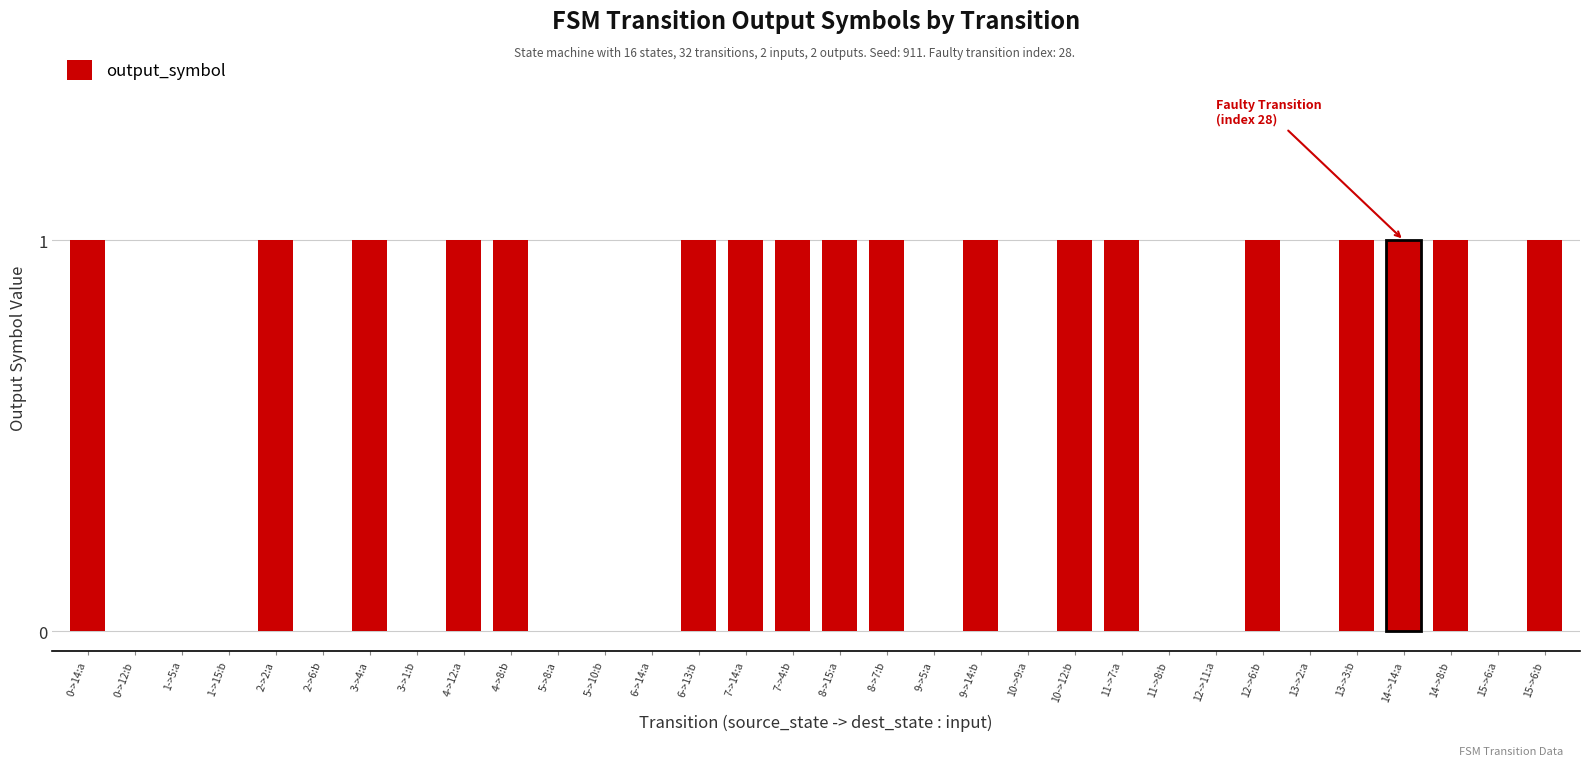

The chart shows a value of 0 at 3->1:b. True or false?

True